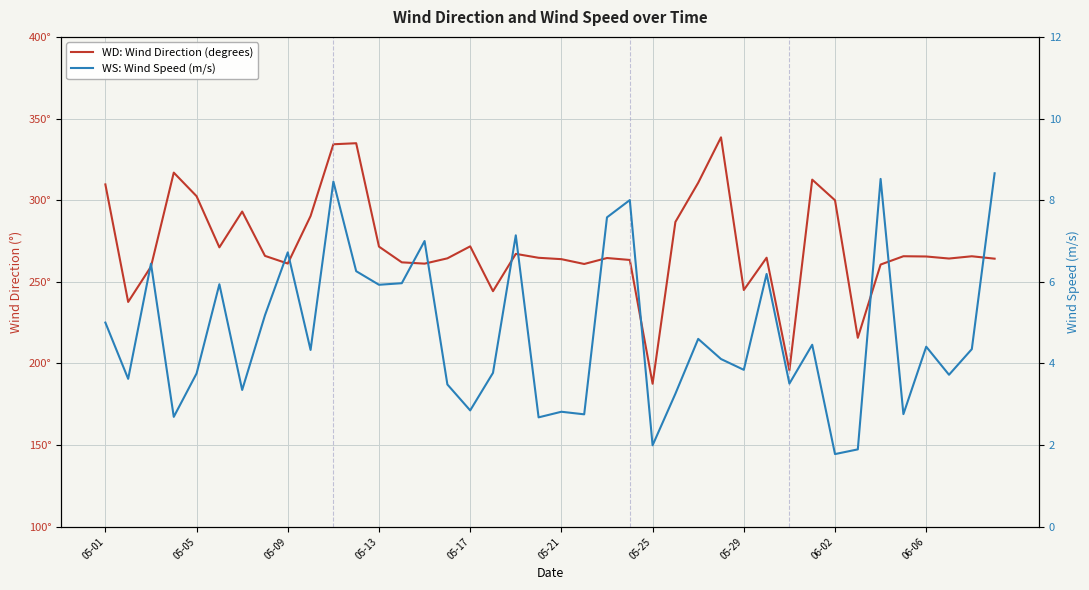

True or false: WD: Wind Direction (degrees) and WS: Wind Speed (m/s) intersect in this chart.

False